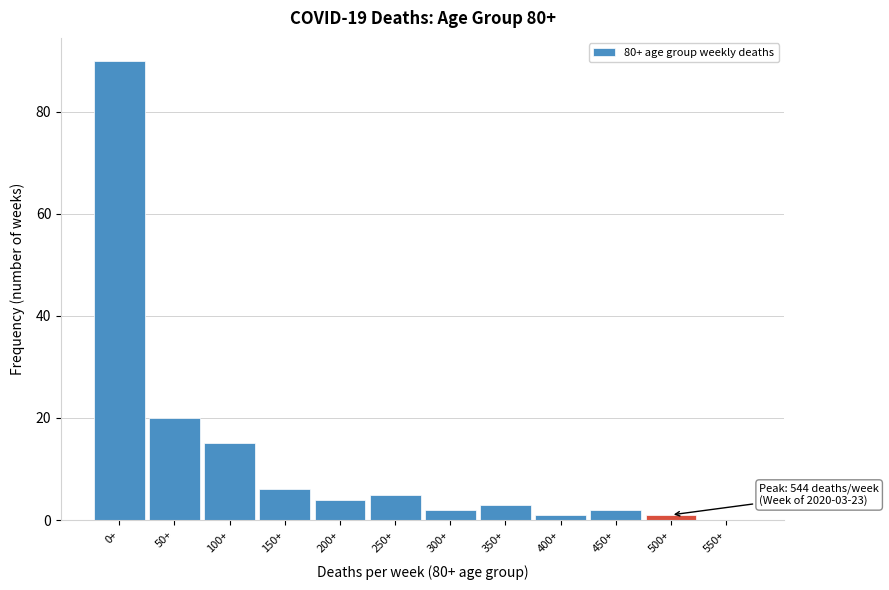

Reading right to left, transcribe all the data shown in this chart.

550+=0	500+=1	450+=2	400+=1	350+=3	300+=2	250+=5	200+=4	150+=6	100+=15	50+=20	0+=90